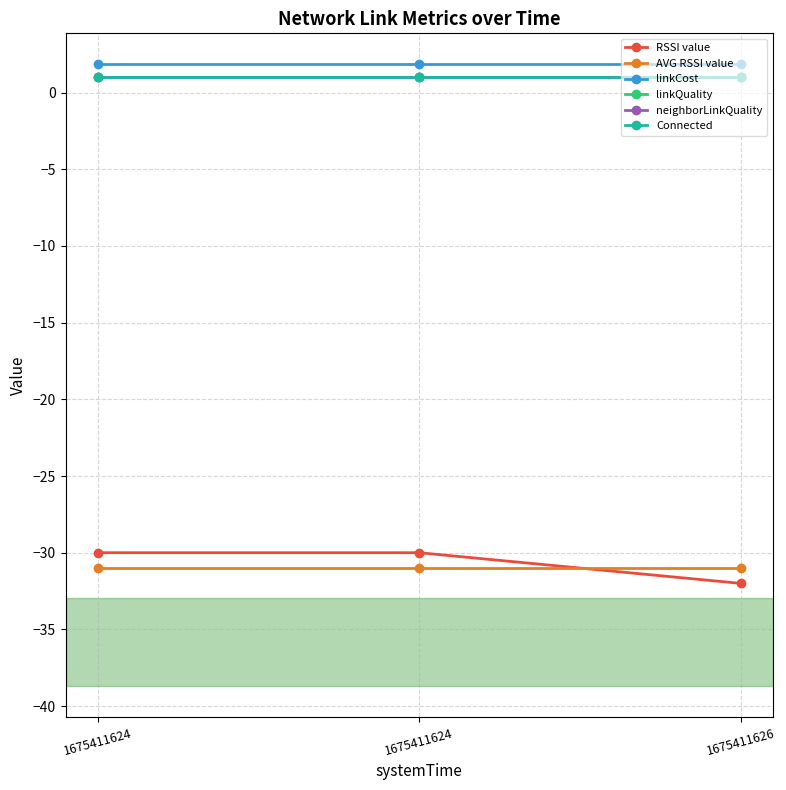

At which category does the chart reach its peak across all series?

1675411624